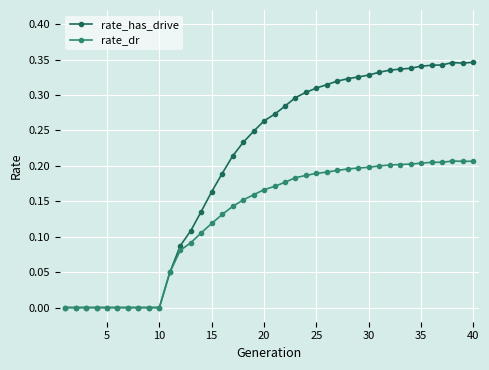

List the series in order of their peak value, lowest first.

rate_dr, rate_has_drive